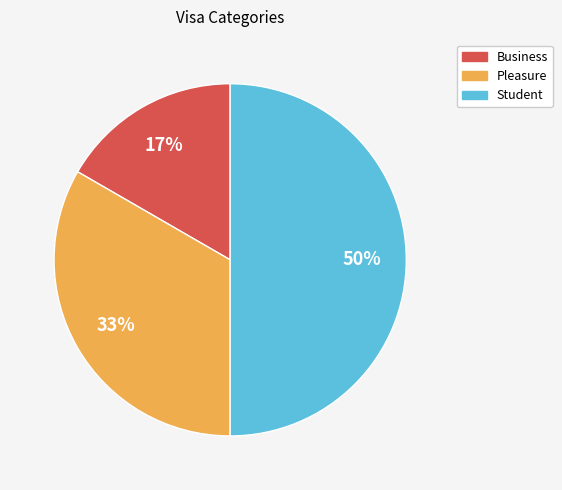

Is it true that Pleasure is 33% of the pie?

True